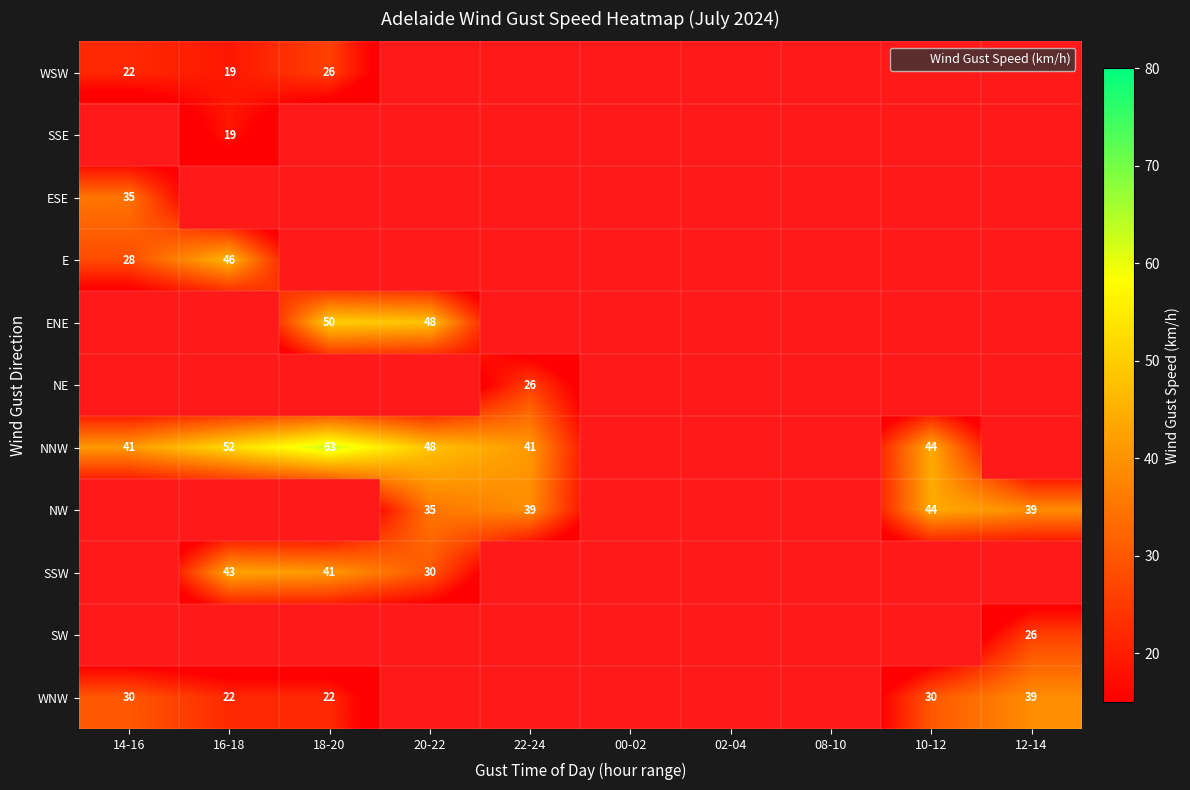

Count the number of data series in this chart.

11